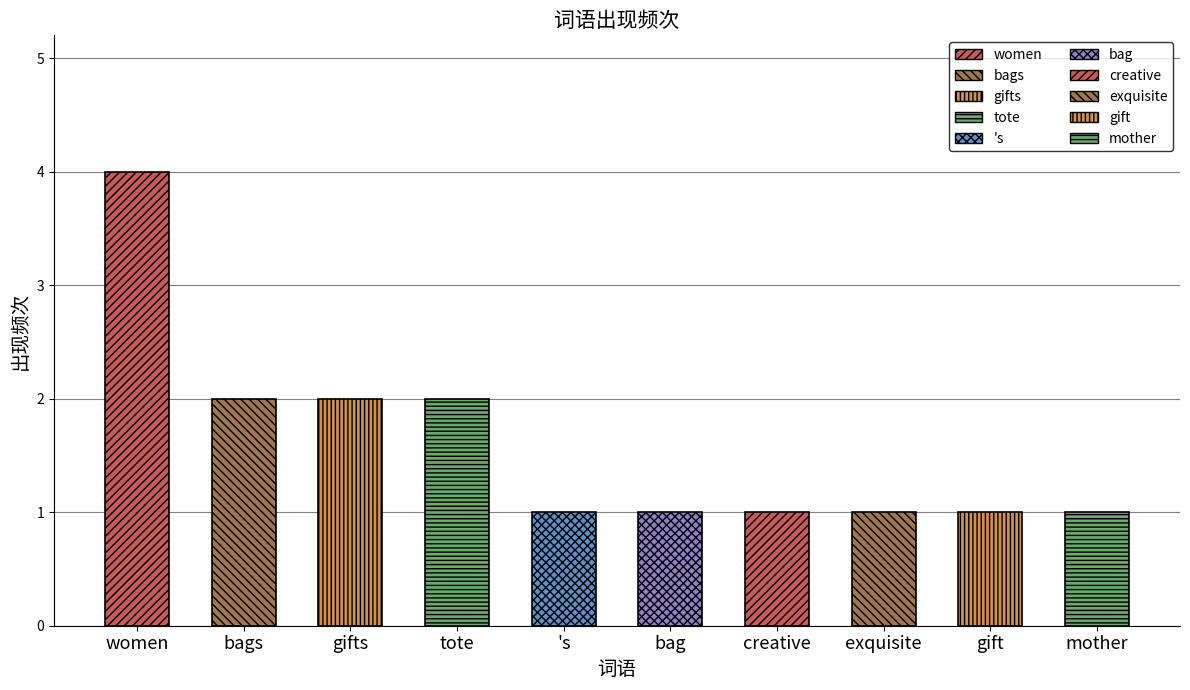

Read the value at gifts.

2